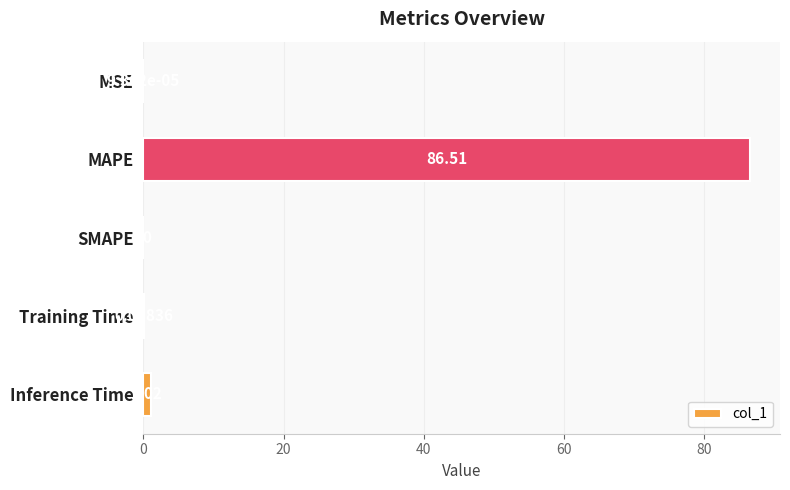

At which label is the value closest to 43?

Inference Time